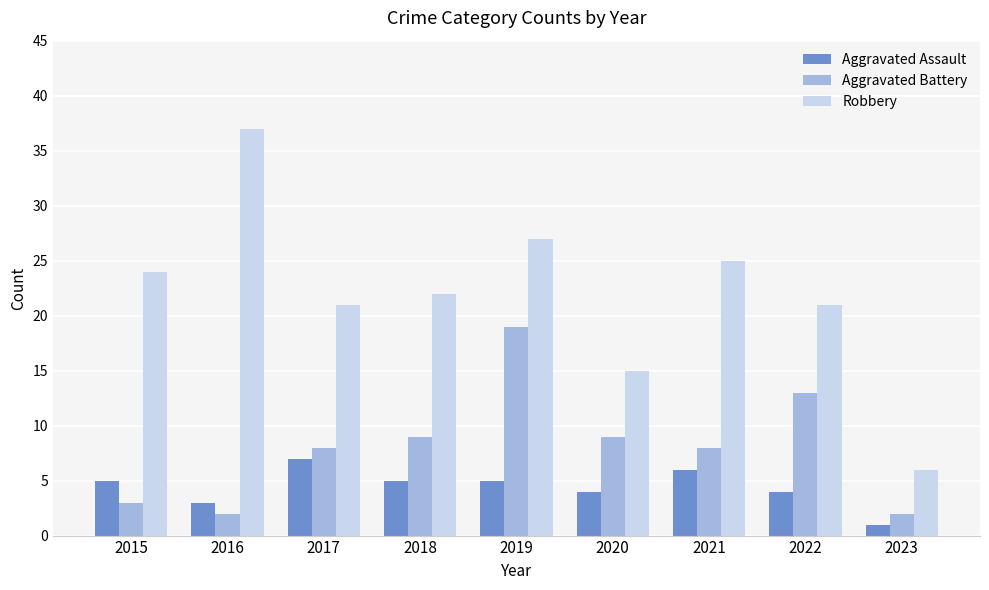

What are all the series names shown in the legend?

Aggravated Assault, Aggravated Battery, Robbery